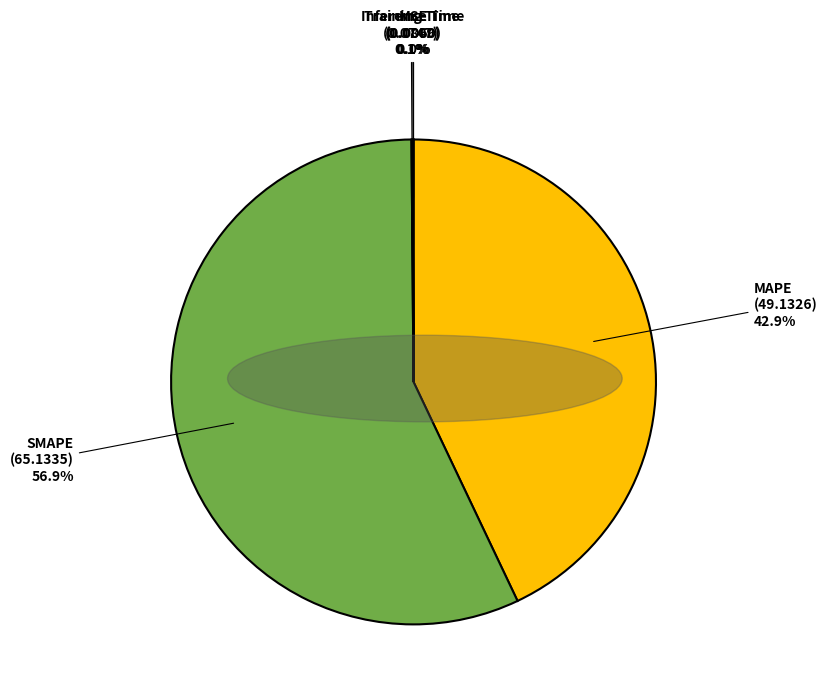

Is there a majority slice in this chart?

Yes